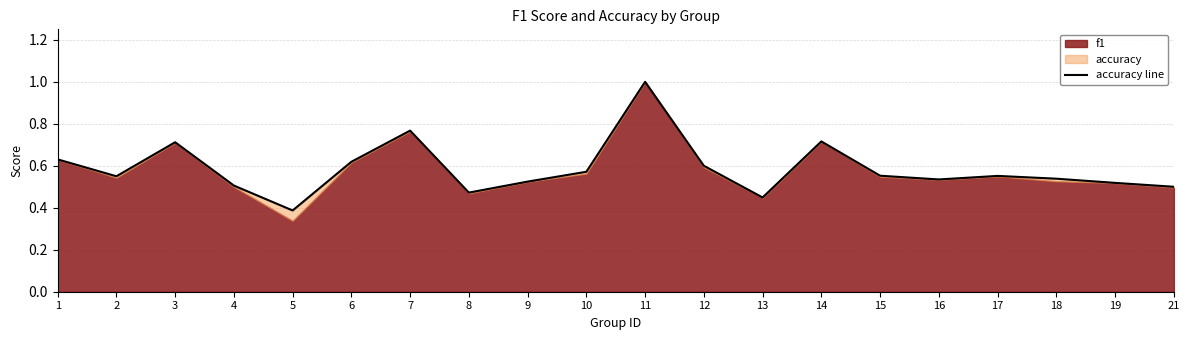

Read the value at 21.

0.5